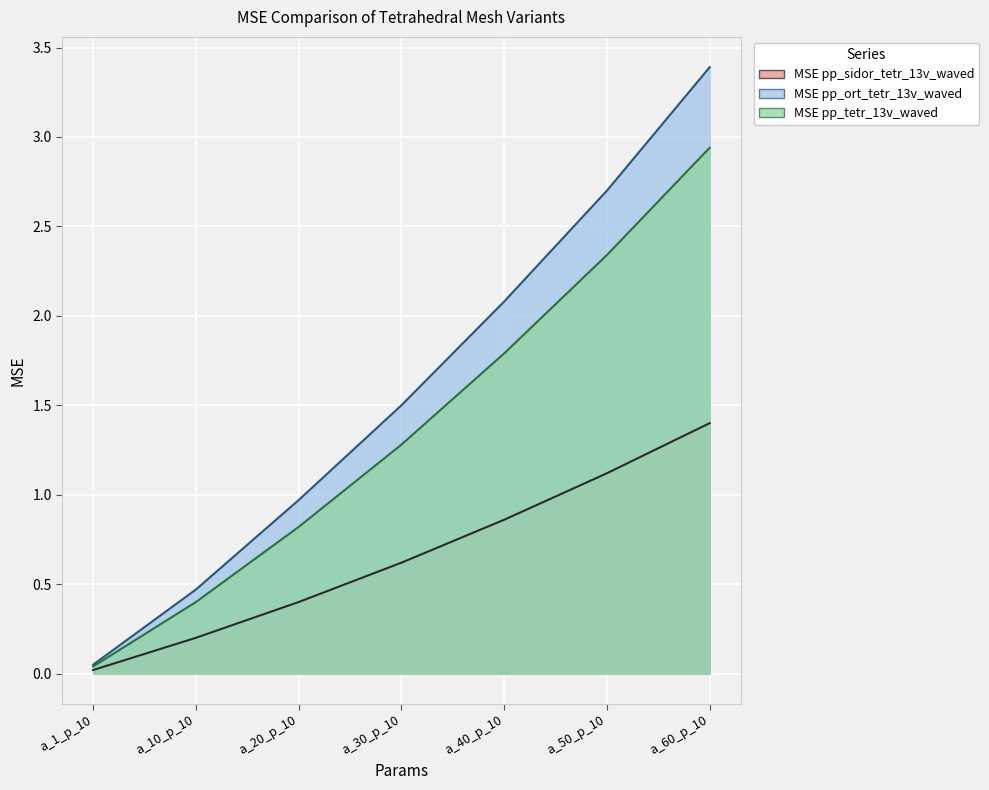

Reading right to left, extract all data points from this chart.

MSE pp_sidor_tetr_13v_waved: 1.4	1.1	0.9	0.6	0.4	0.2	0.0
MSE pp_ort_tetr_13v_waved: 3.4	2.7	2.1	1.5	1.0	0.5	0.1
MSE pp_tetr_13v_waved: 2.9	2.3	1.8	1.3	0.8	0.4	0.0